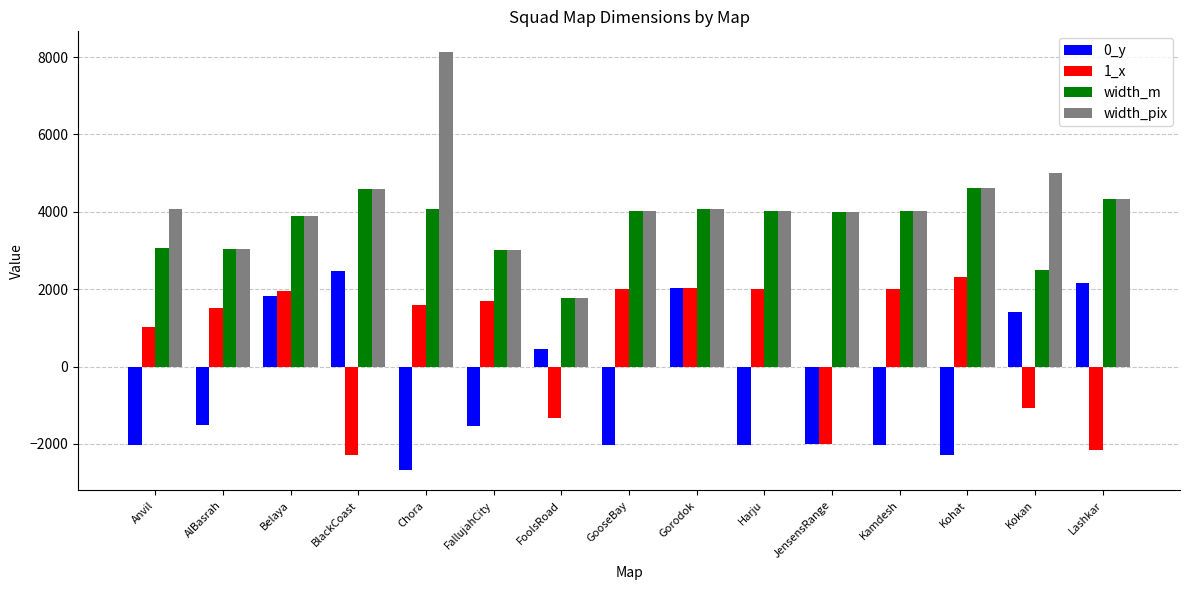

What is the difference between the highest and lowest values at BlackCoast?

6900.0